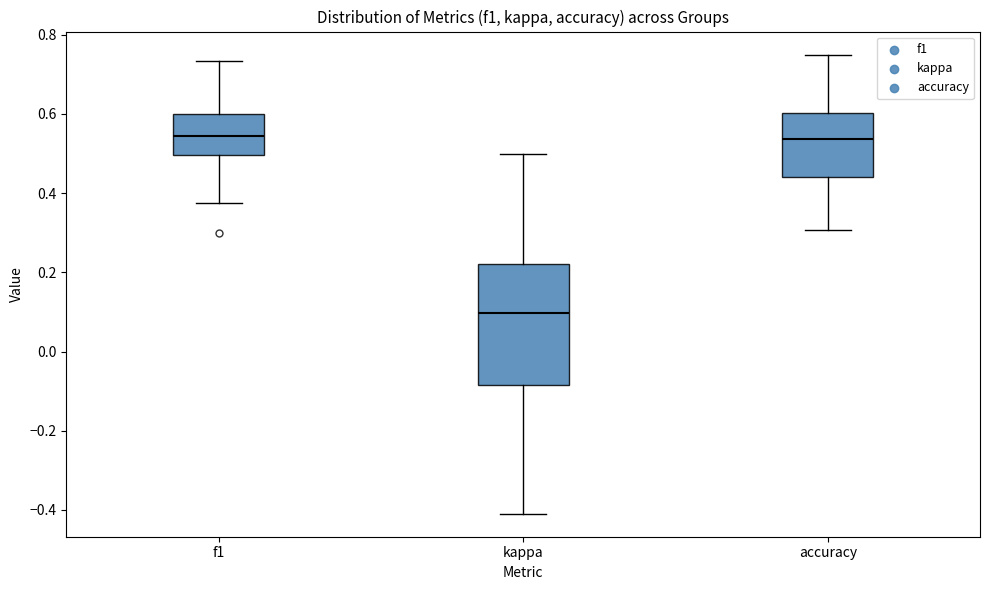

Where is the upper edge of the box for kappa on the y-axis? The values are not printed on the chart, so give them approximately, as read against the axis.

0.22